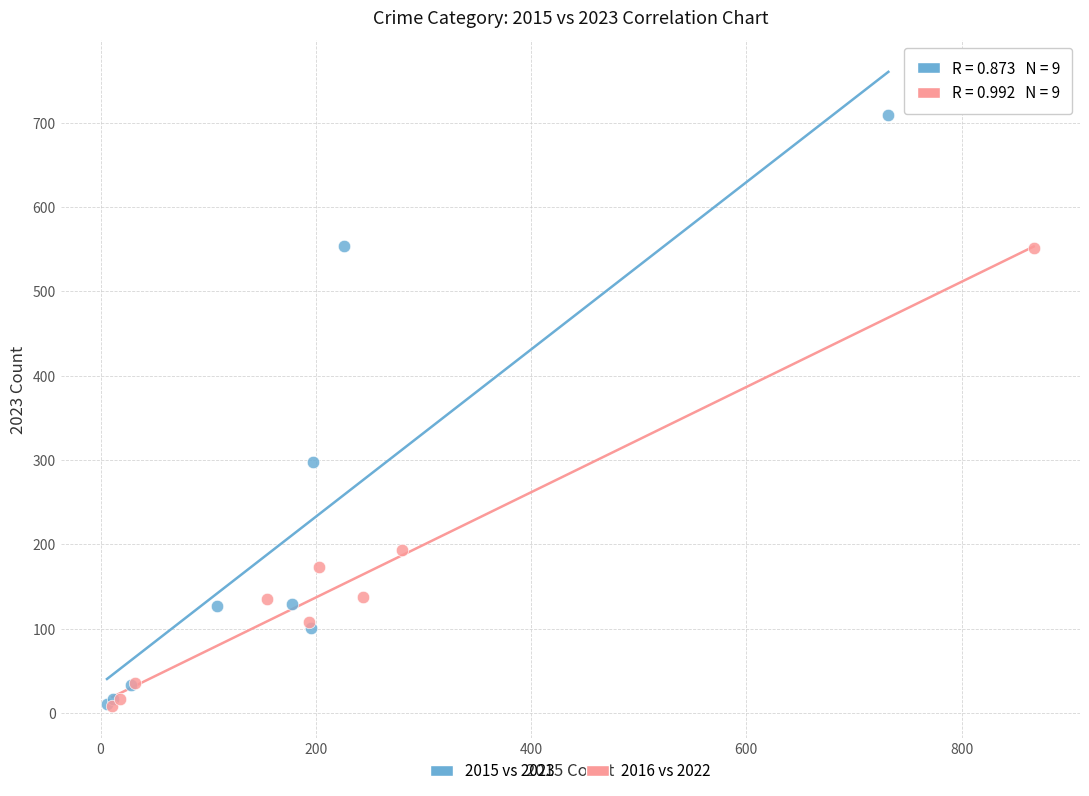

Which series reaches the maximum Y coordinate?

2015 vs 2023